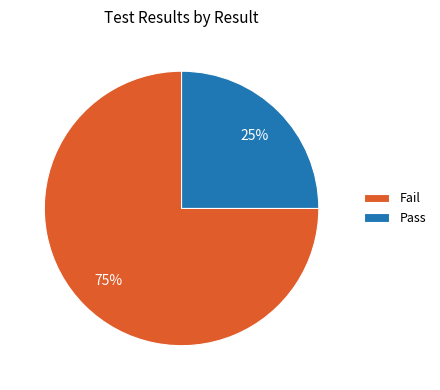

To the nearest percent, what percentage of the pie is Pass?

25%